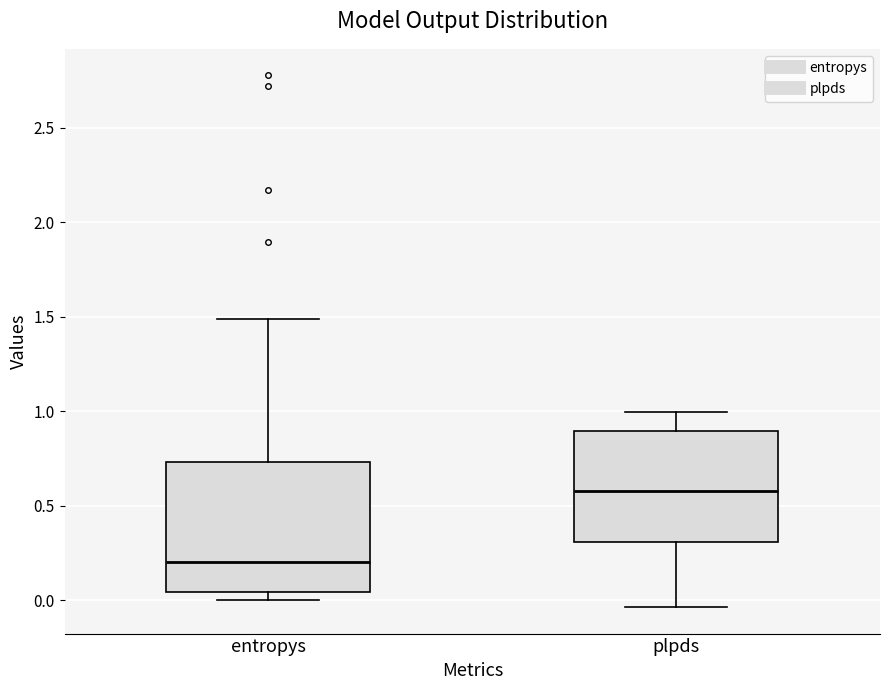

Which box's median line is the highest?

plpds